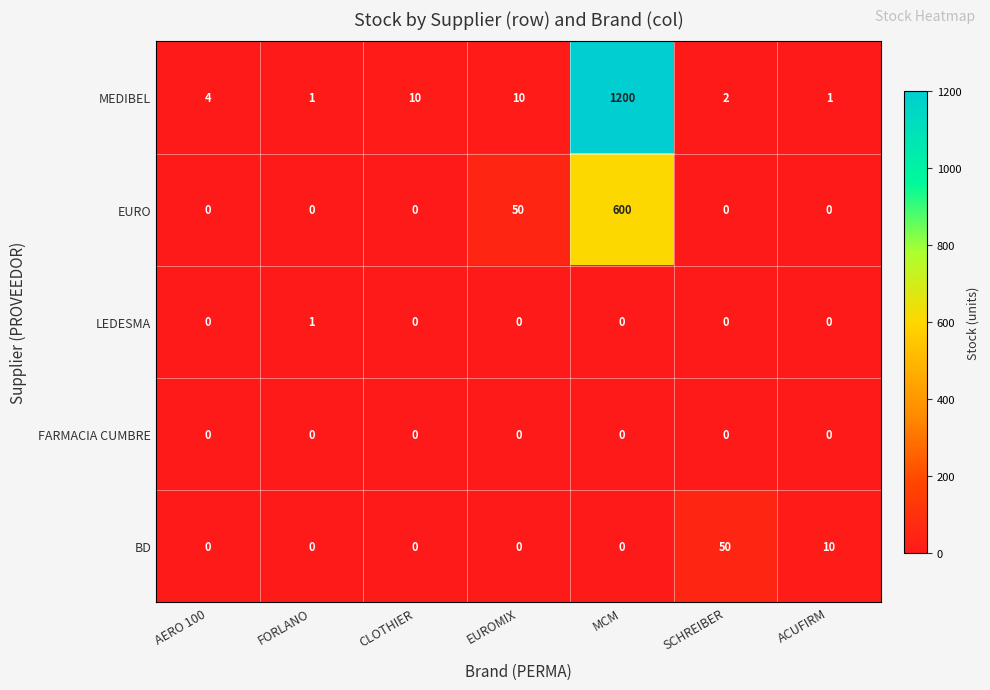

List the series in order of their peak value, highest first.

MEDIBEL, EURO, BD, LEDESMA, FARMACIA CUMBRE